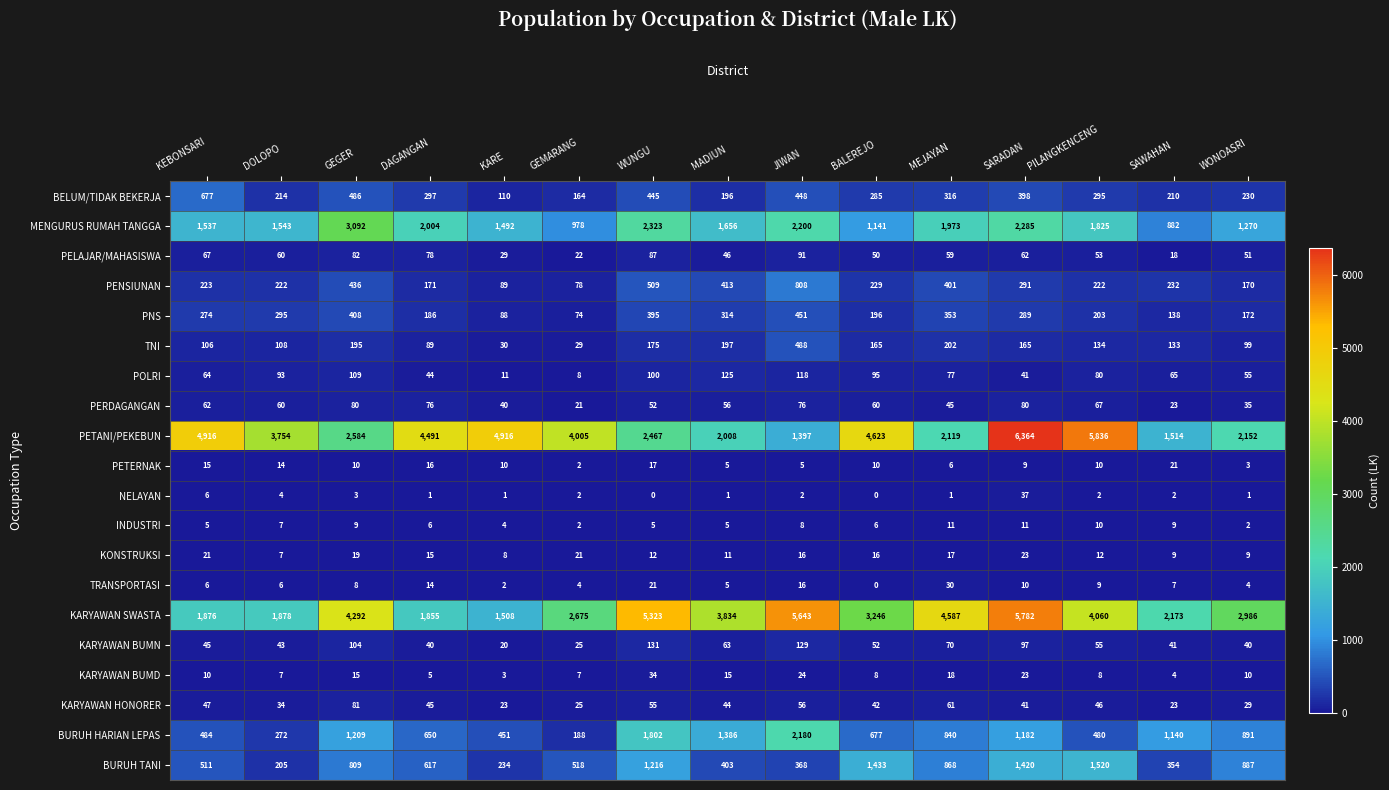

Which series has the largest range (max minus min)?

PETANI/PEKEBUN